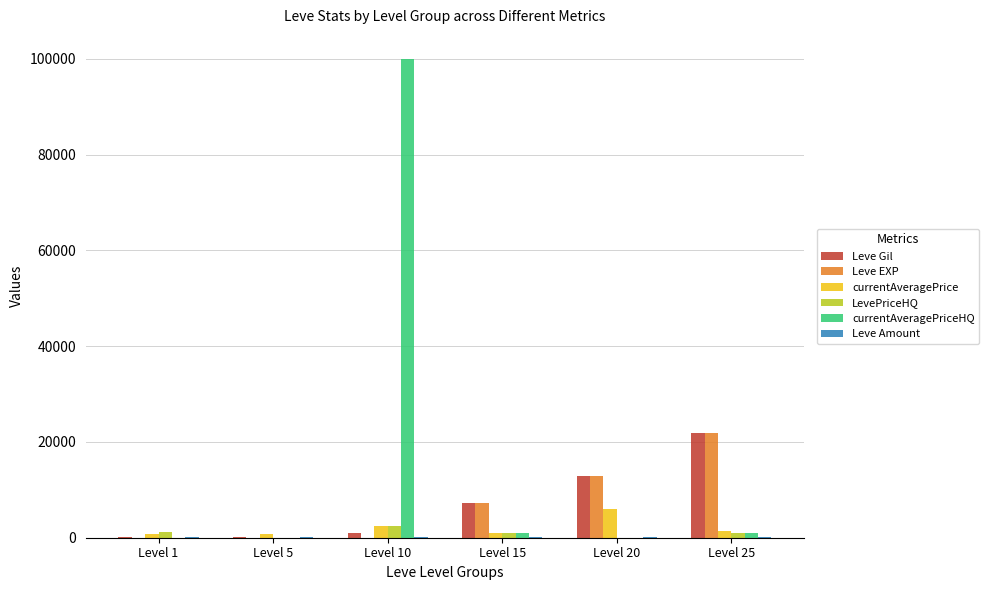

What is the sum of all LevePriceHQ values?

5492